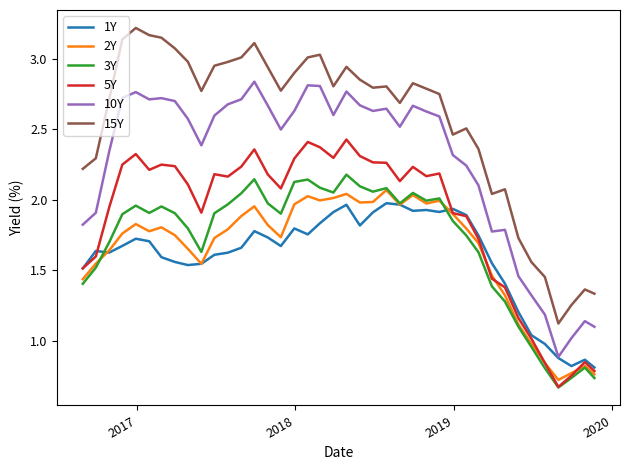

True or false: 10Y and 3Y intersect in this chart.

False